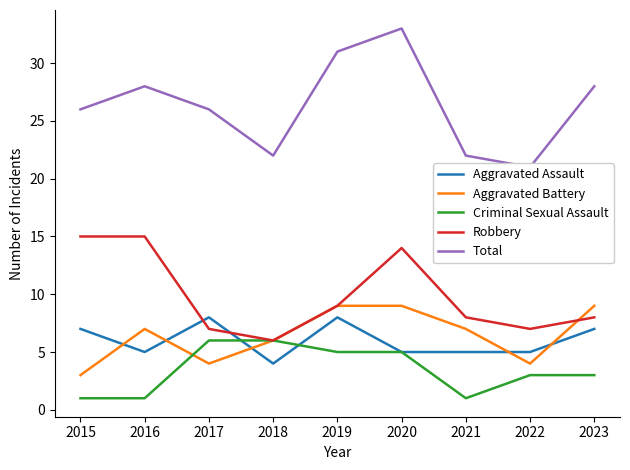

Reading left to right, what are all the values shown in this chart?

Aggravated Assault: 2015=7	2016=5	2017=8	2018=4	2019=8	2020=5	2021=5	2022=5	2023=7
Aggravated Battery: 2015=3	2016=7	2017=4	2018=6	2019=9	2020=9	2021=7	2022=4	2023=9
Criminal Sexual Assault: 2015=1	2016=1	2017=6	2018=6	2019=5	2020=5	2021=1	2022=3	2023=3
Robbery: 2015=15	2016=15	2017=7	2018=6	2019=9	2020=14	2021=8	2022=7	2023=8
Total: 2015=26	2016=28	2017=26	2018=22	2019=31	2020=33	2021=22	2022=21	2023=28